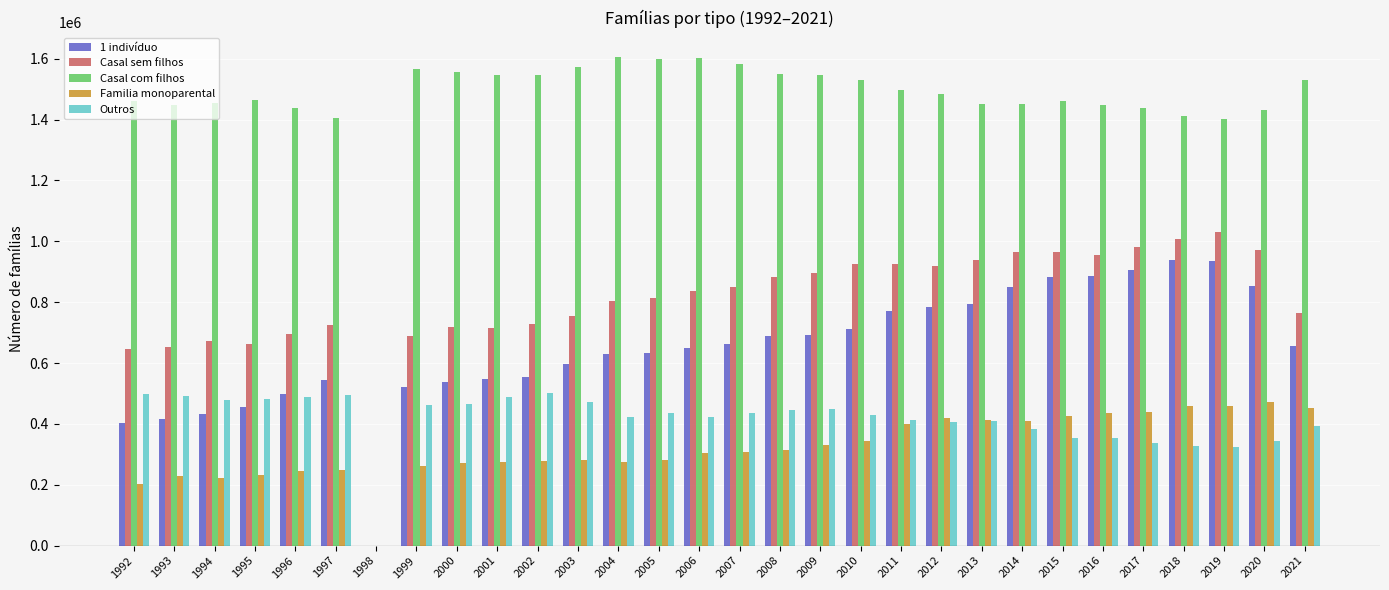

Which series has the widest spread of values?

Casal com filhos